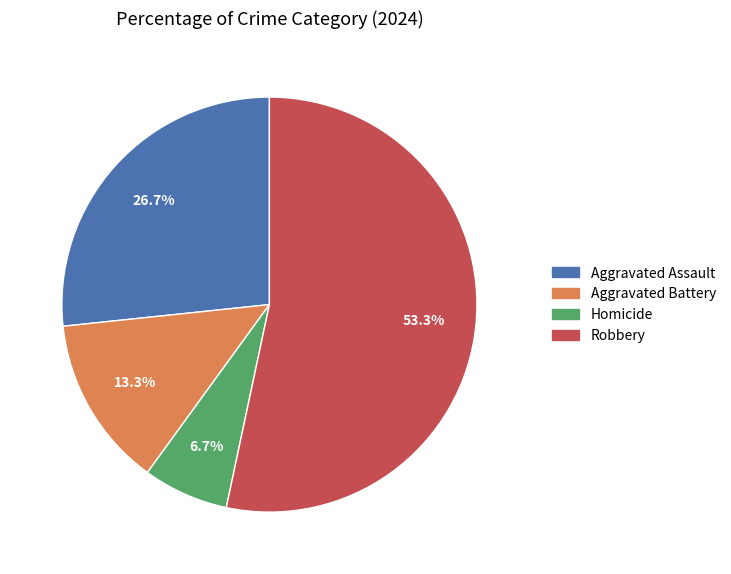

Which category has the smallest portion of the pie?

Homicide